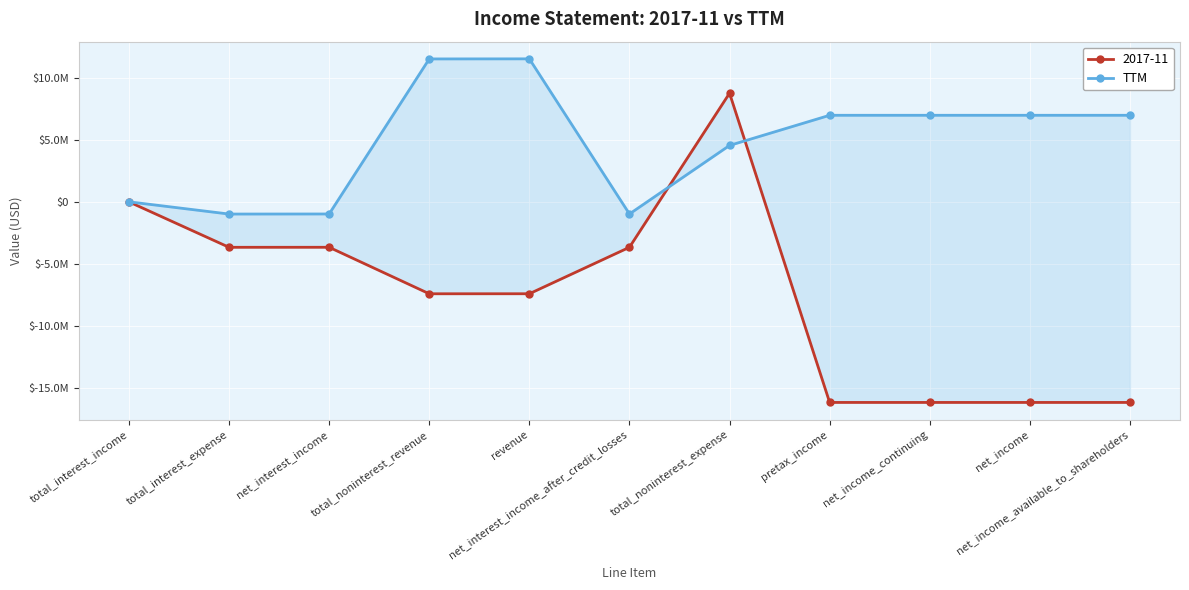

Where is the data nearest to the value 5280000?

total_noninterest_expense